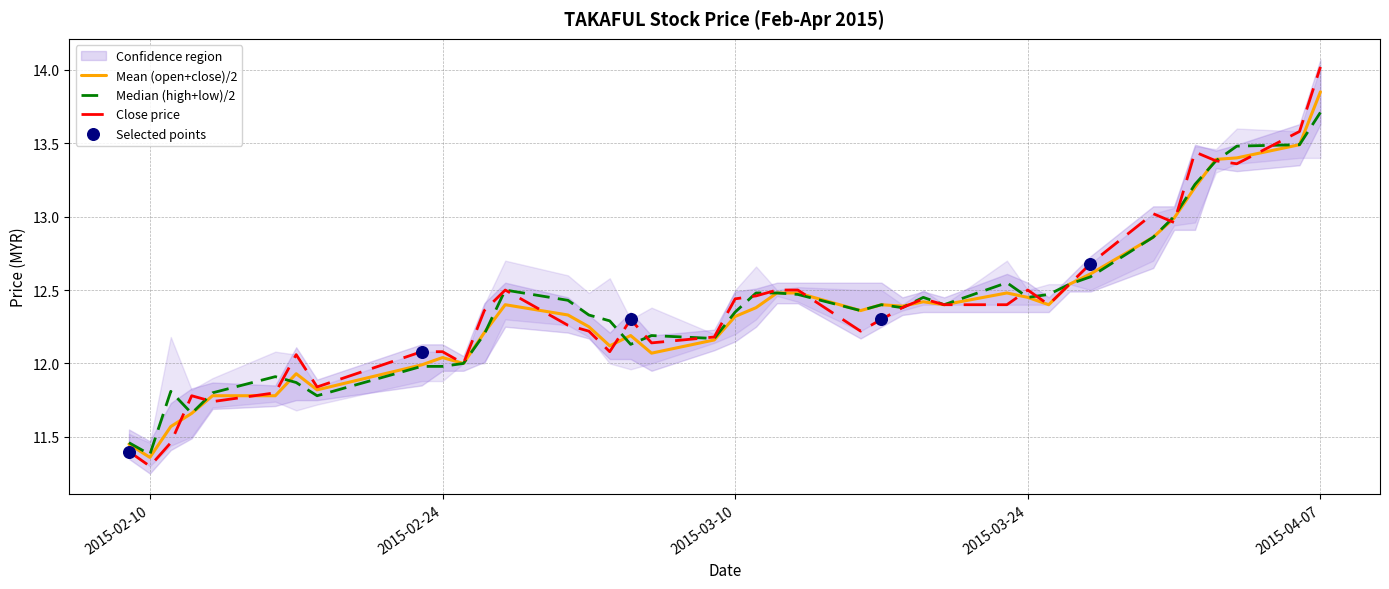

Is the value of open at 2015-03-12 greater than the value of high at 2015-03-26?

No